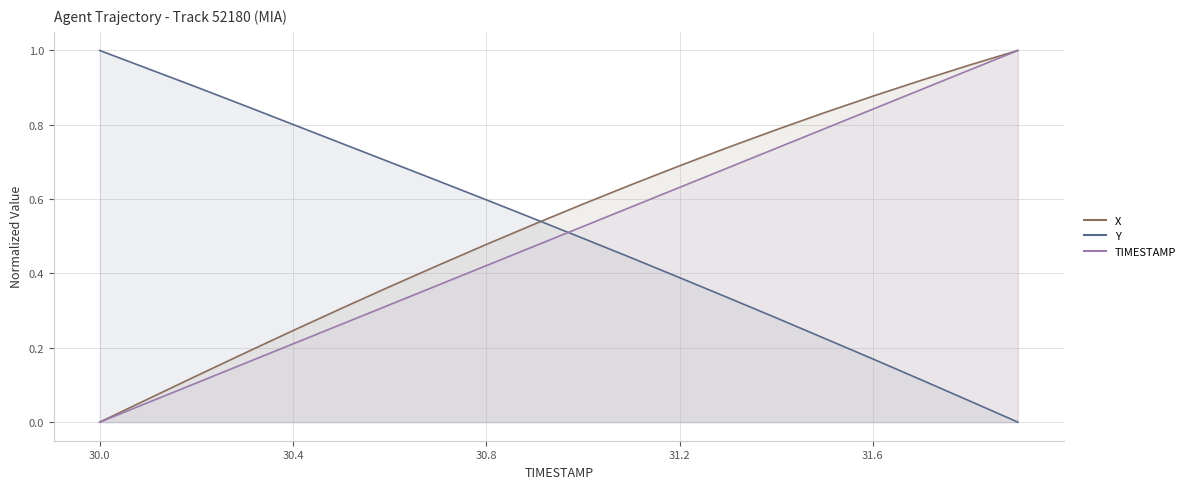

Rank the series by their maximum value, from highest to lowest.

X, Y, TIMESTAMP